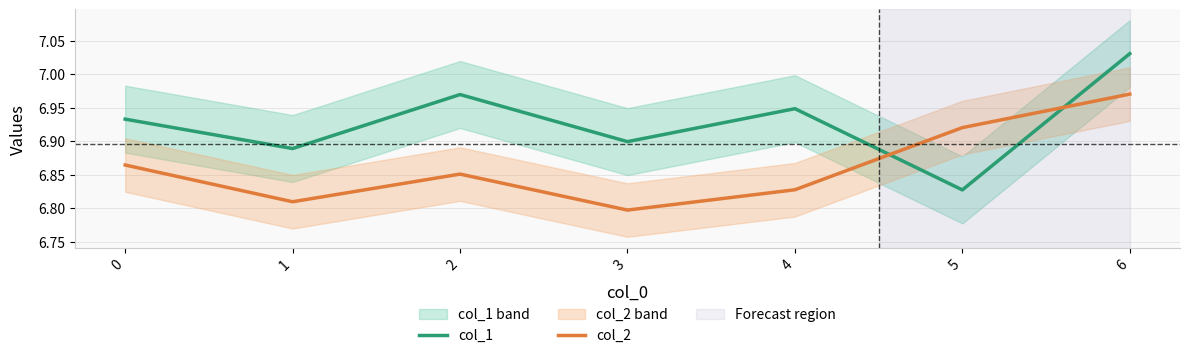

How many intersections are there between col_2 and col_1?

2